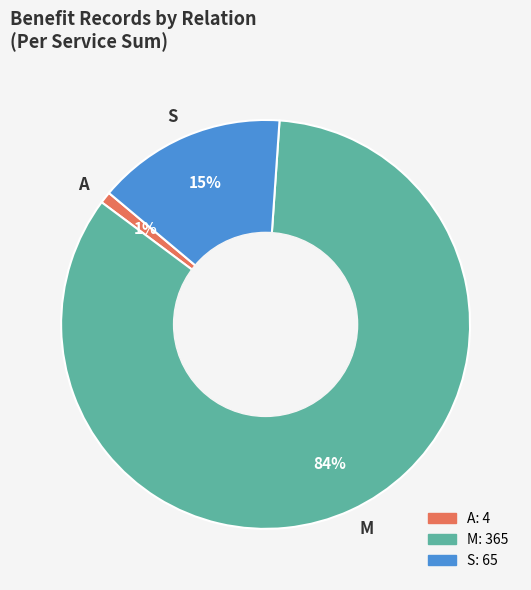

What is the largest slice in the pie chart?

M